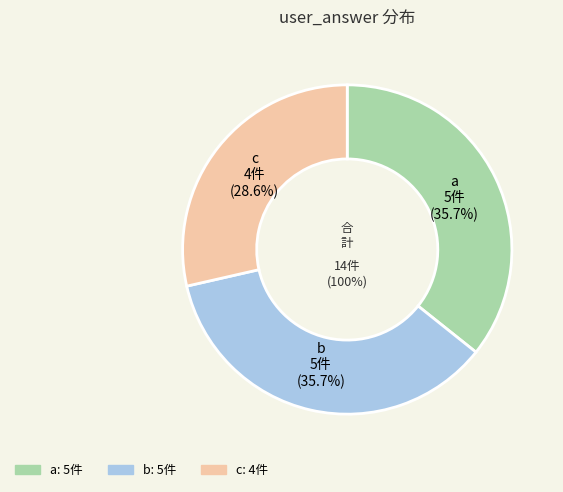

What is the change in value from a to c?

-1